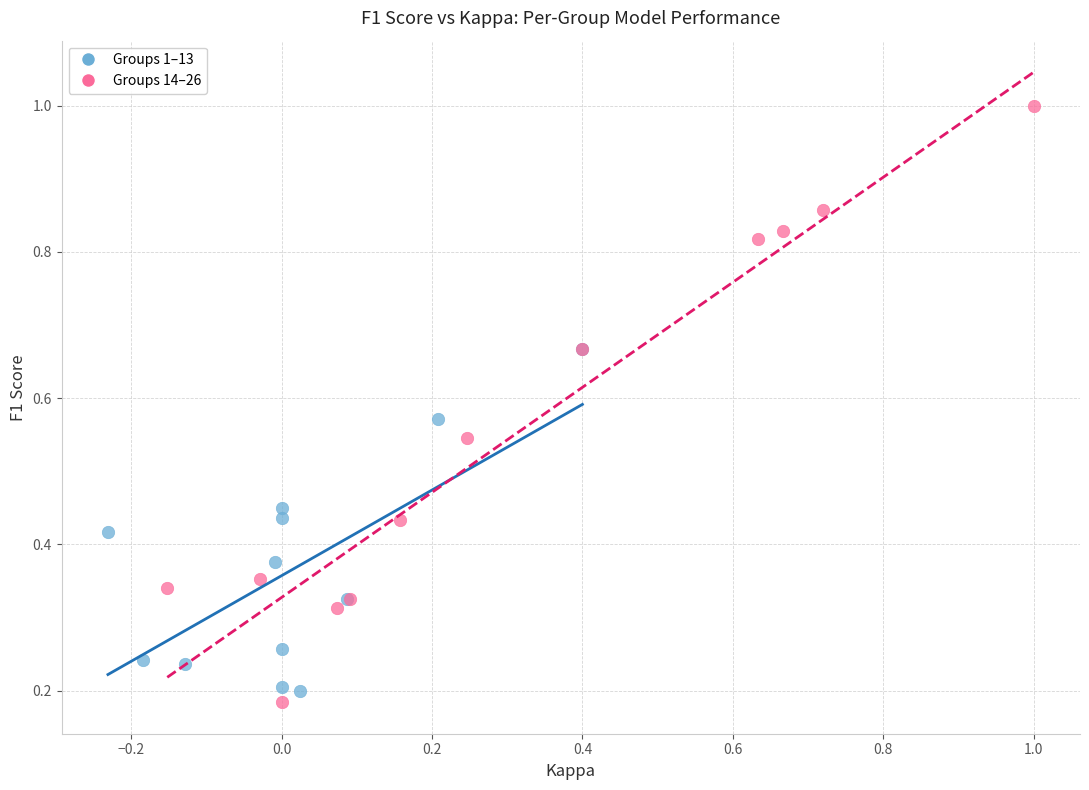

Which series reaches the minimum Y coordinate?

Groups 14–26